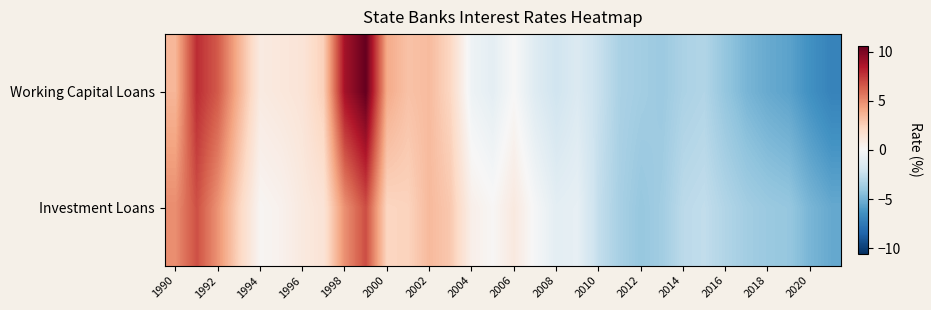

Which series has the largest range (max minus min)?

Working Capital Loans